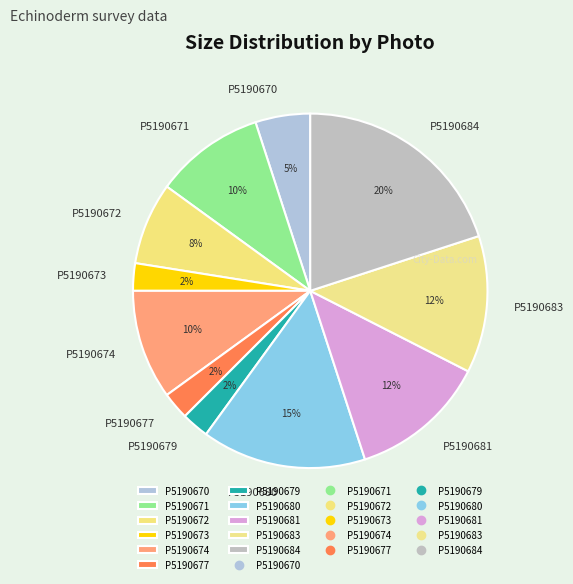

How many segments does this pie chart have?

11